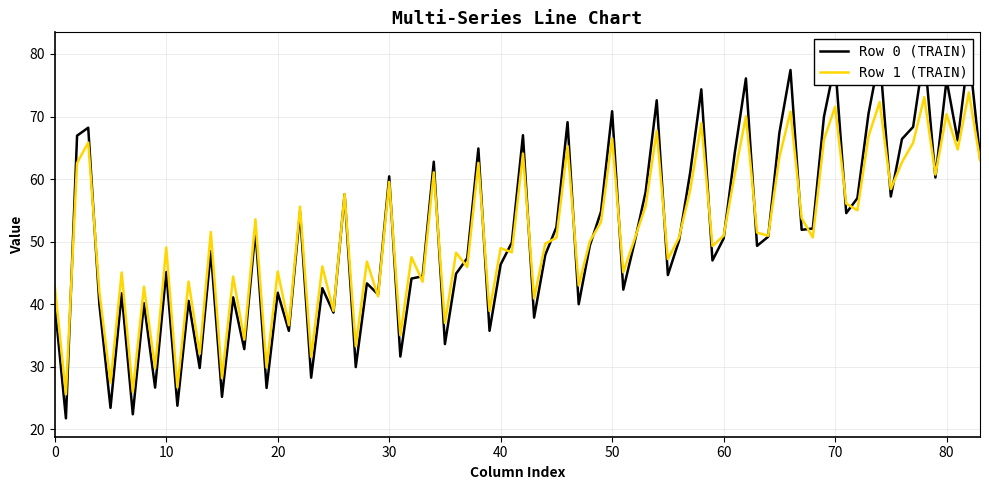

True or false: Row 1 (TRAIN) has a value of 38.6 at 70.

False